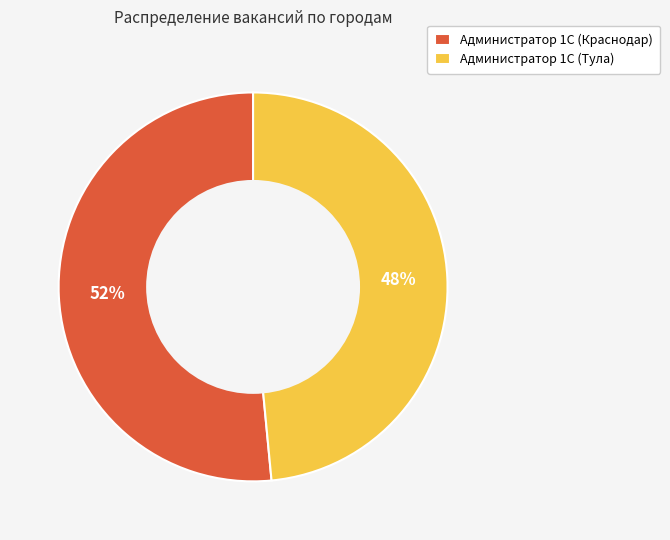

Combined, do Администратор 1С (Тула) and Администратор 1С (Краснодар) account for over 50%?

Yes